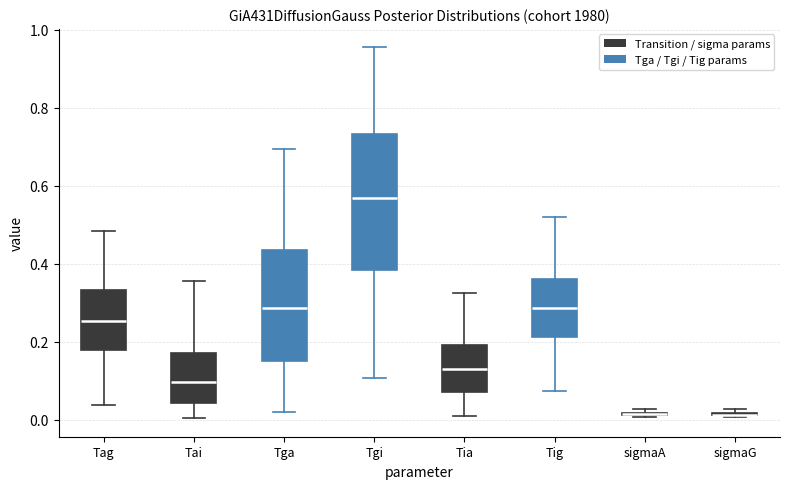

Reading left to right, transcribe this box plot: for each box, give where its median line is, the range the box spans, and where its two whiskers end, as read against the y-axis. The values are not printed on the chart, so give them approximately, as read against the axis.

Tag: median 0.26, box 0.18 to 0.34, whiskers 0.04 to 0.48
Tai: median 0.10, box 0.04 to 0.18, whiskers 0.00 to 0.36
Tga: median 0.28, box 0.16 to 0.44, whiskers 0.02 to 0.70
Tgi: median 0.56, box 0.38 to 0.74, whiskers 0.10 to 0.96
Tia: median 0.14, box 0.08 to 0.20, whiskers 0.00 to 0.32
Tig: median 0.28, box 0.22 to 0.36, whiskers 0.08 to 0.52
sigmaA: box collapsed to a line at 0.02, whiskers 0.00 to 0.02
sigmaG: box collapsed to a line at 0.02, whiskers 0.00 to 0.02